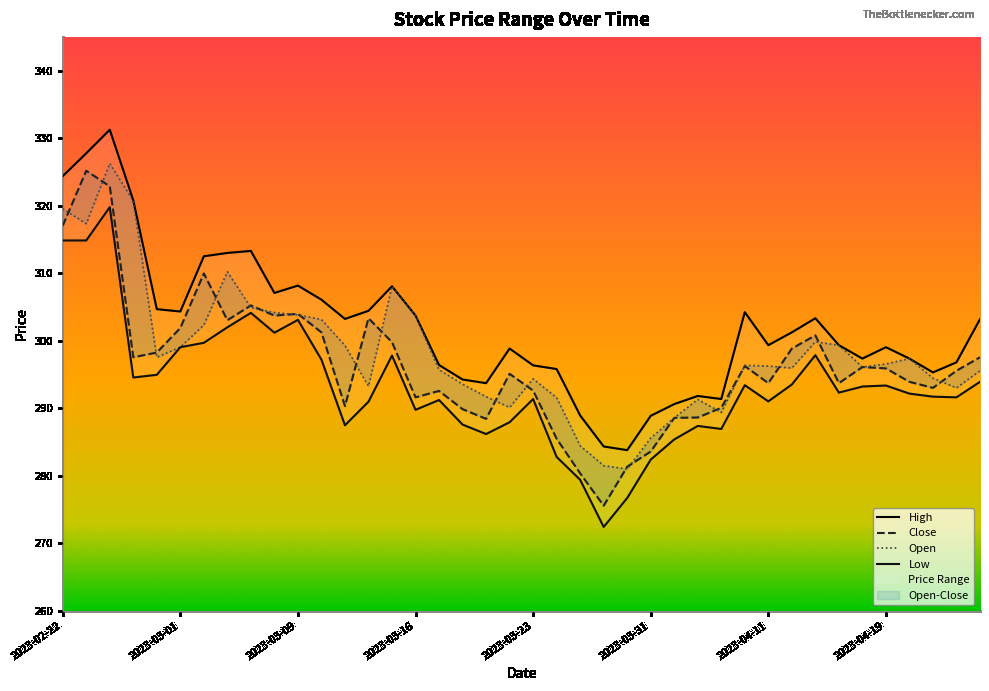

What is the greatest value displayed?

331.3